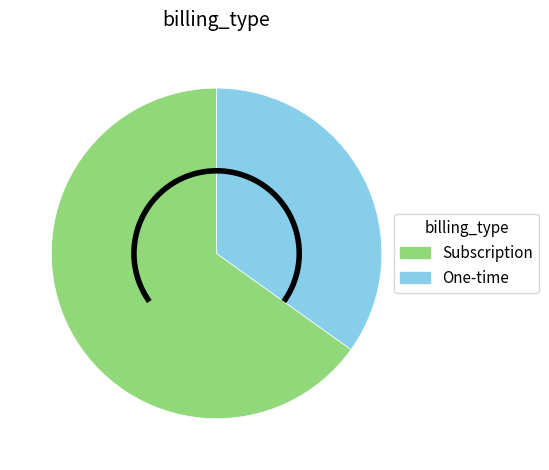

What is the ratio of the value at Subscription to the value at One-time?

1.9